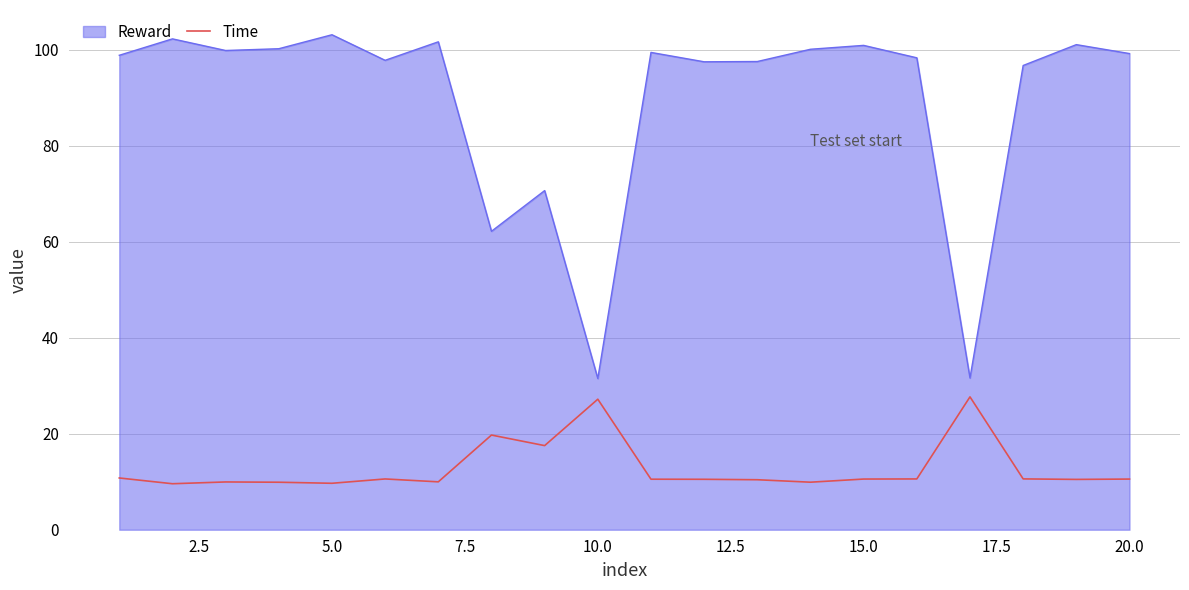

Rank the series by their maximum value, from highest to lowest.

Reward, Time